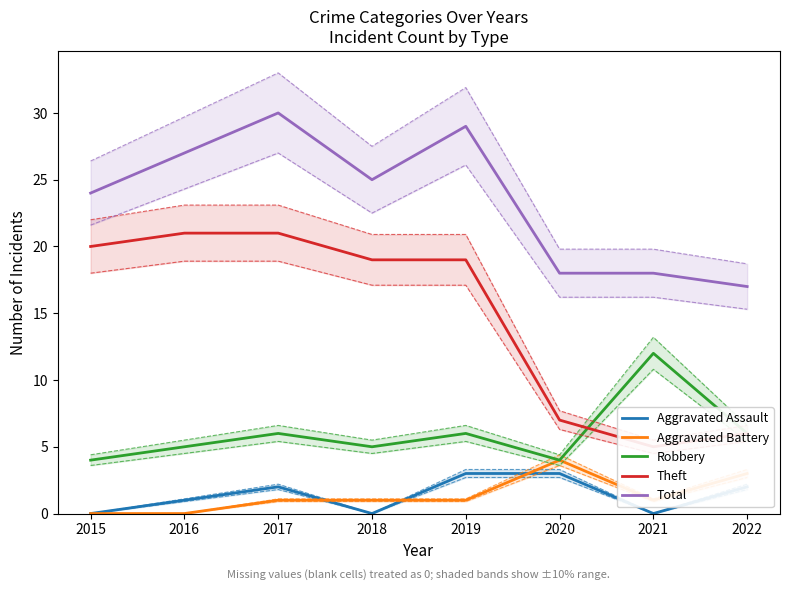

In Aggravated Battery, how many points are lower than both neighbors (excluding endpoints)?

1